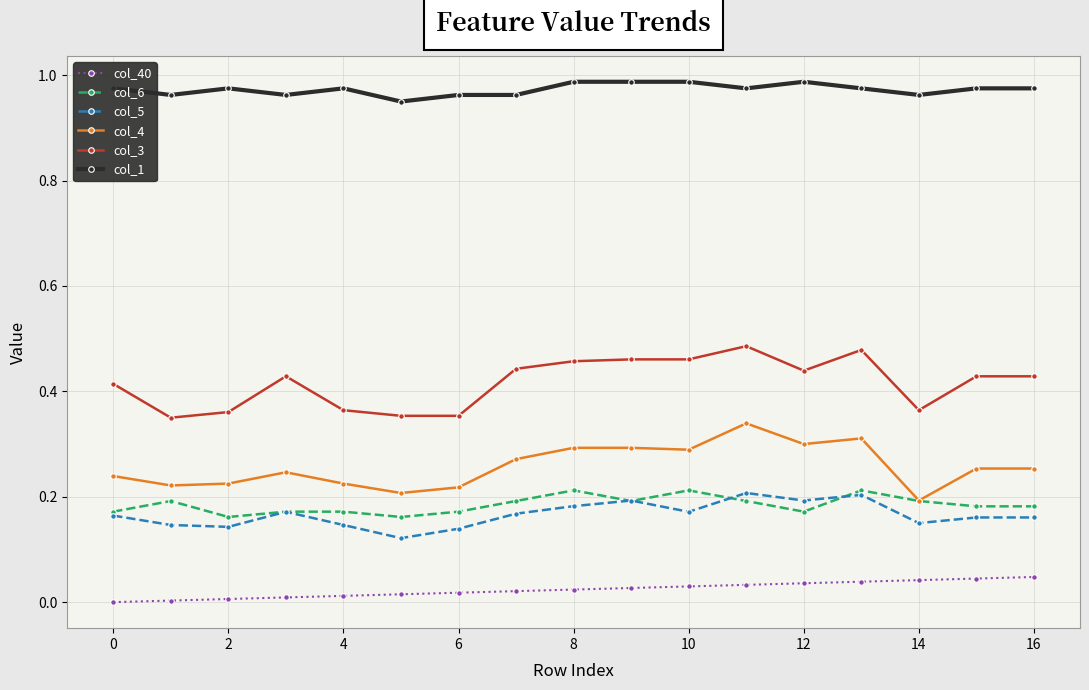

Which series has the largest total across all categories?

col_1